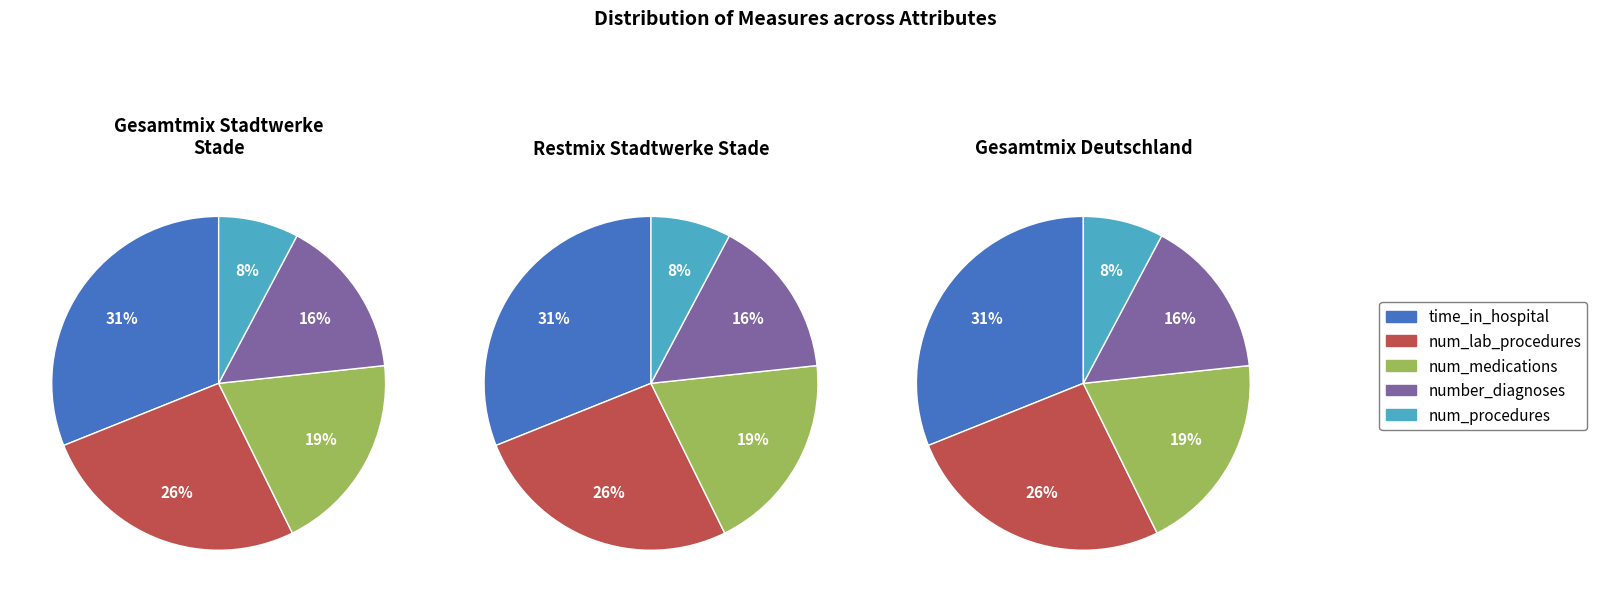

Is num_lab_procedures the majority of the pie?

No